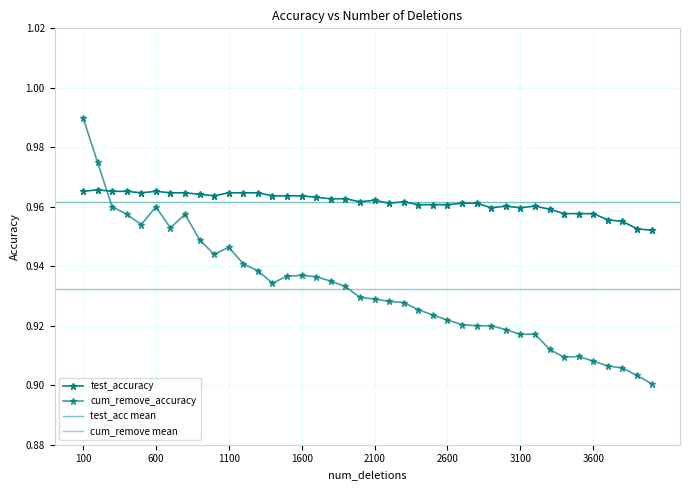

Where is the first local maximum for cum_remove_accuracy?

600